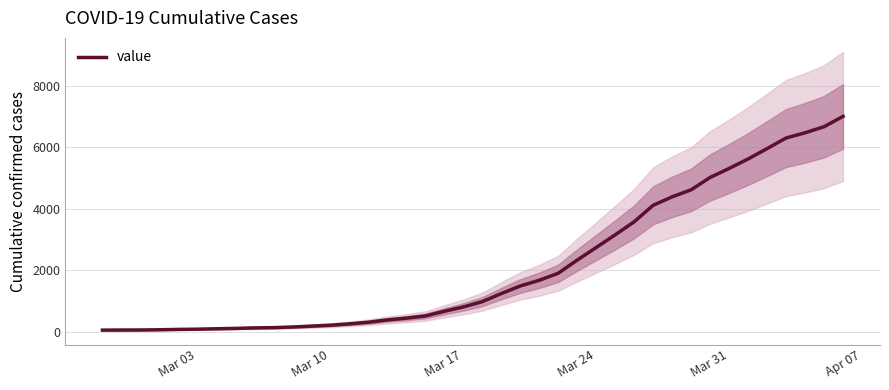

Reading left to right, what are all the values shown in this chart?

49	52	53	61	72	80	93	105	121	130	150	179	208	252	305	381	438	509	662	803	976	1238	1486	1672	1900	2329	2739	3152	3577	4115	4391	4619	5022	5315	5624	5961	6307	6477	6675	7012